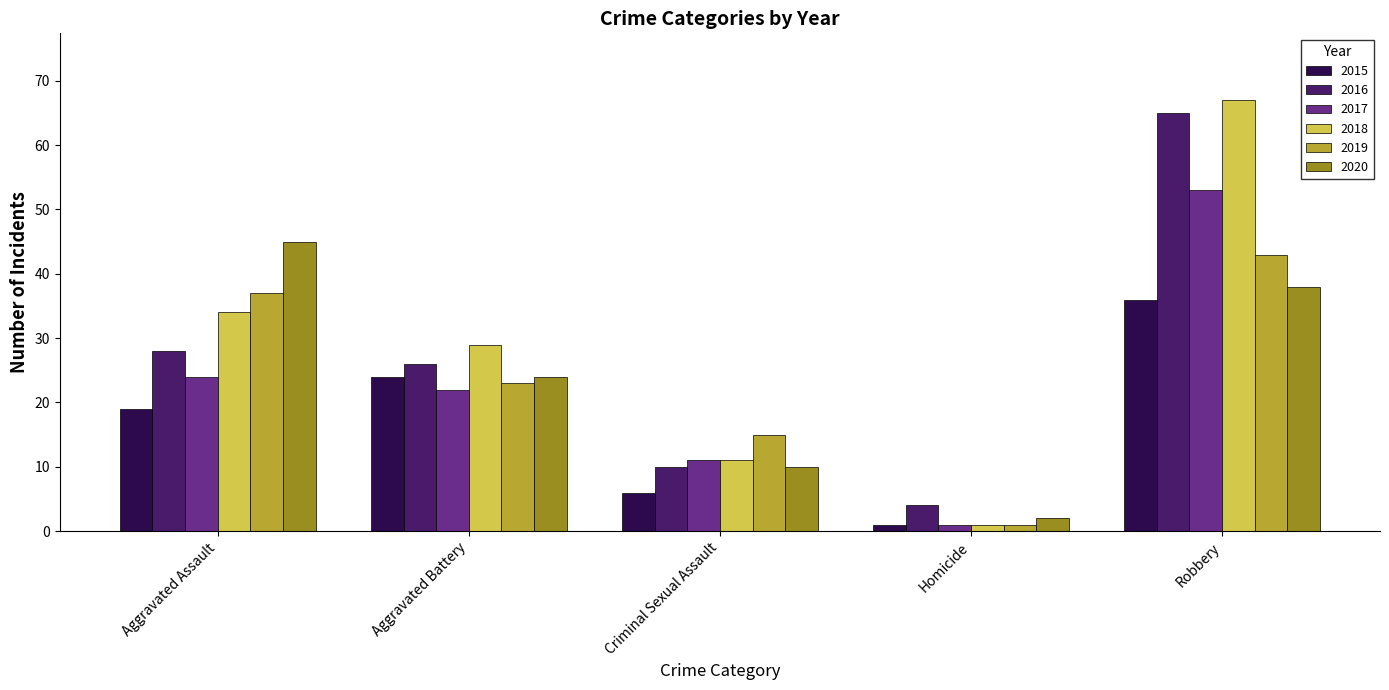

The 2015 series shows 24 at Aggravated Battery. True or false?

True